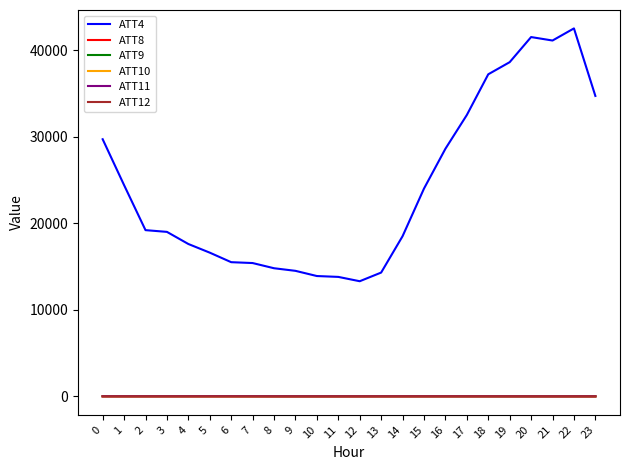

What are all the series names shown in the legend?

ATT4, ATT8, ATT9, ATT10, ATT11, ATT12